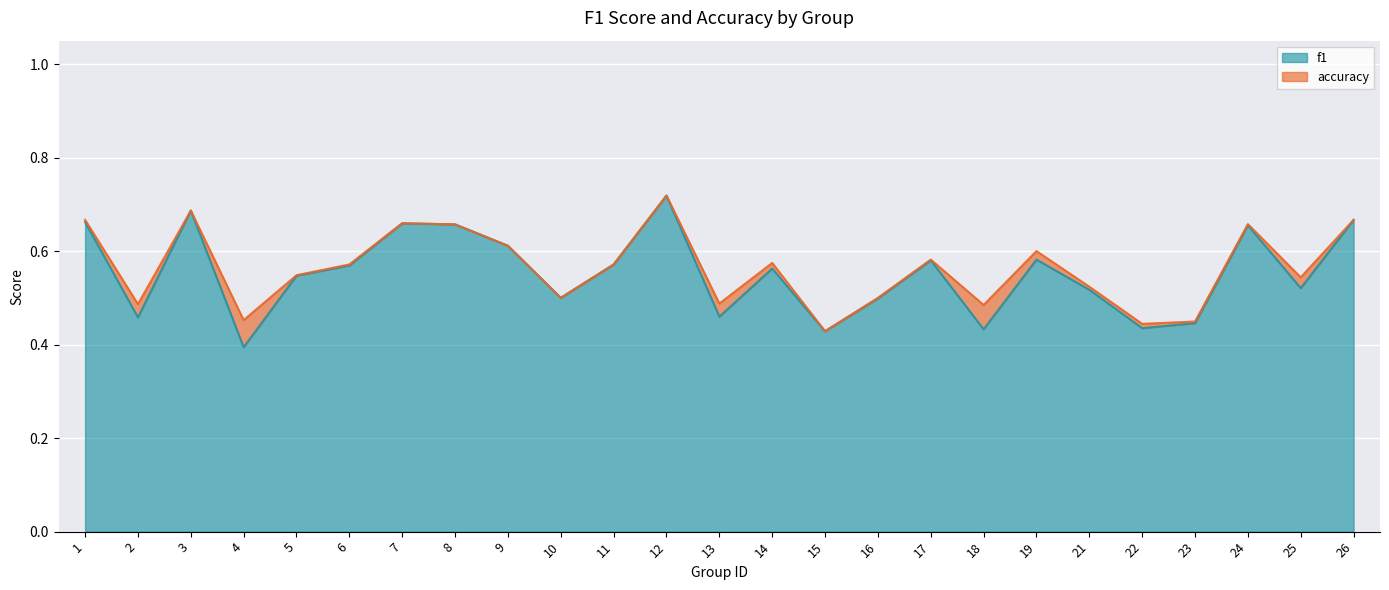

Reading left to right, list all the values displayed in this chart.

f1: 1=0.7	2=0.5	3=0.7	4=0.4	5=0.5	6=0.6	7=0.7	8=0.7	9=0.6	10=0.5	11=0.6	12=0.7	13=0.5	14=0.6	15=0.4	16=0.5	17=0.6	18=0.4	19=0.6	21=0.5	22=0.4	23=0.4	24=0.7	25=0.5	26=0.7
accuracy: 1=0.7	2=0.5	3=0.7	4=0.5	5=0.5	6=0.6	7=0.7	8=0.7	9=0.6	10=0.5	11=0.6	12=0.7	13=0.5	14=0.6	15=0.4	16=0.5	17=0.6	18=0.5	19=0.6	21=0.5	22=0.4	23=0.4	24=0.7	25=0.5	26=0.7